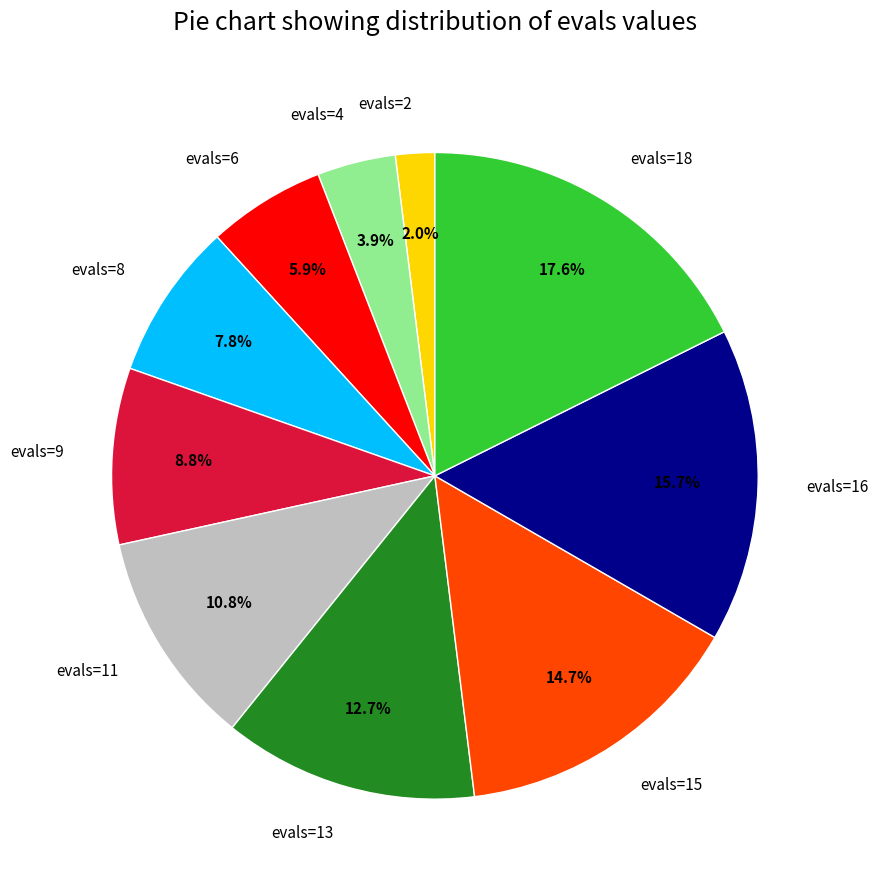

To the nearest percent, what is the difference between the evals=9 and evals=16 slice percentages?

7%